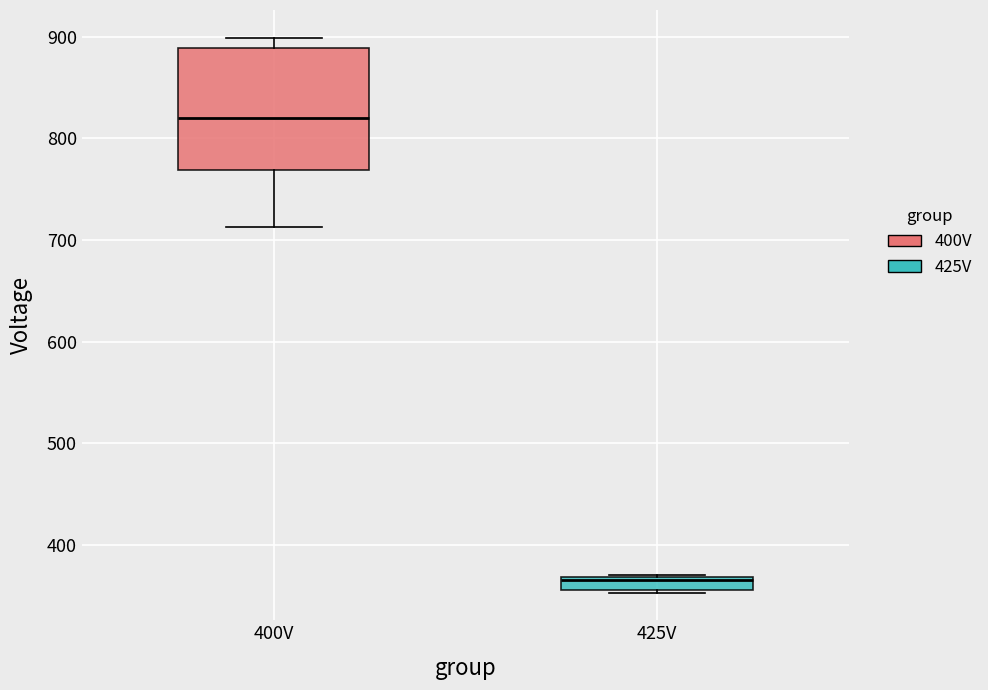

Which box is the tallest, from its lower edge to its upper edge?

400V